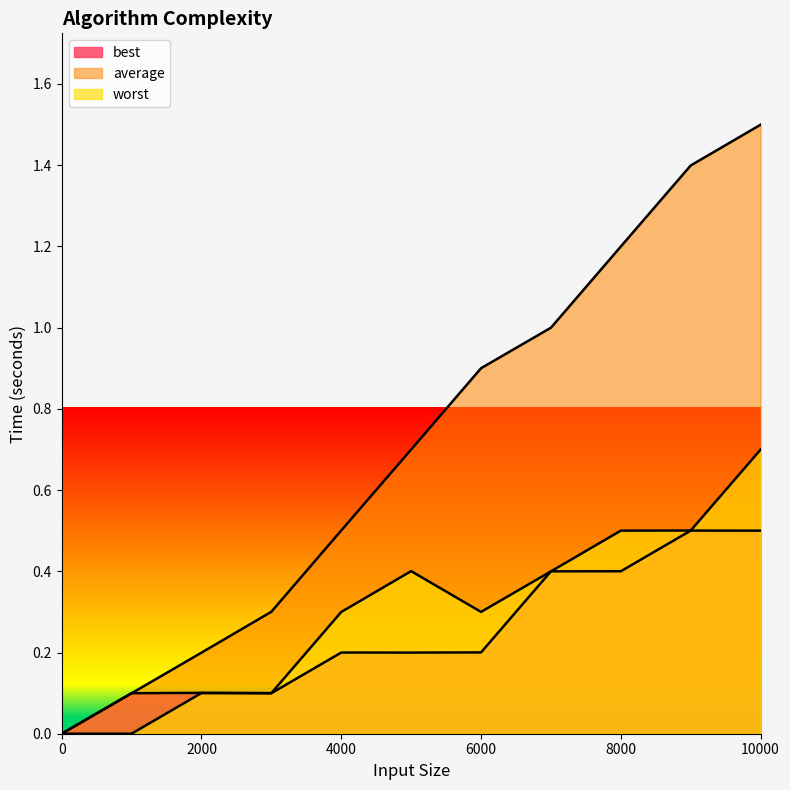

How many data points in average are above 0?

10